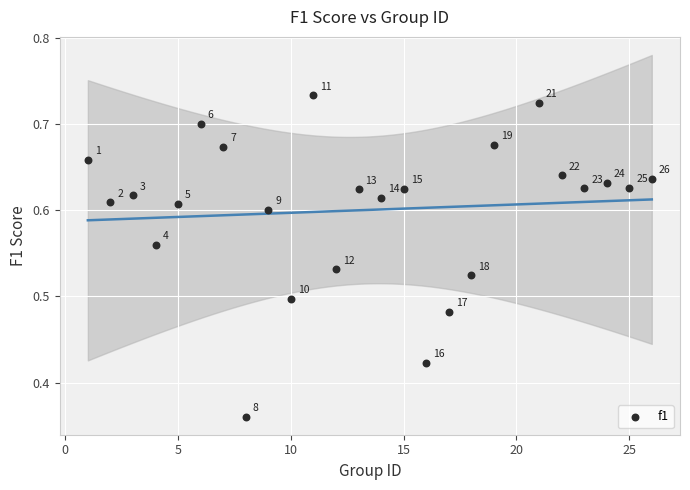

What is the range of X values (max minus min)?

25.0